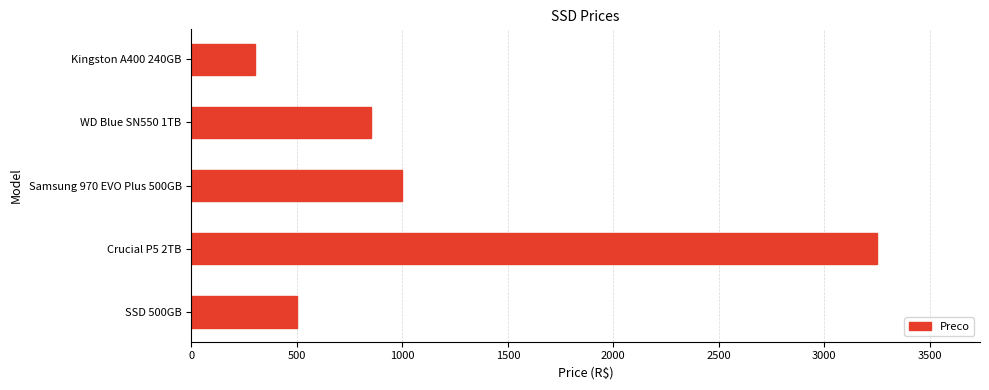

Rank the categories by value from highest to lowest.

Crucial P5 2TB, Samsung 970 EVO Plus 500GB, WD Blue SN550 1TB, SSD 500GB, Kingston A400 240GB